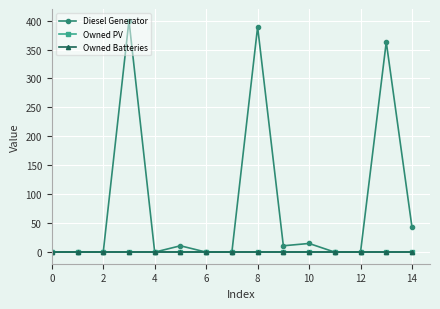

Does the chart have visible grid lines?

Yes